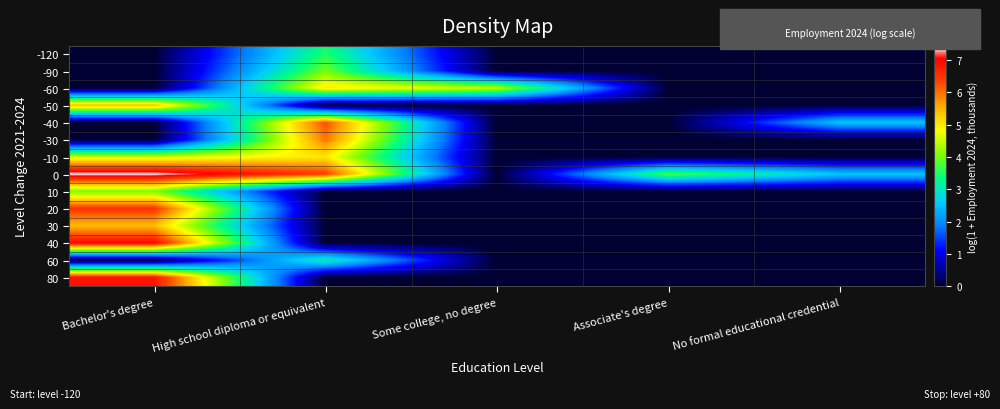

Rank the series by their maximum value, from lowest to highest.

60, -120, -90, 10, -60, -10, -50, 30, -30, -40, 20, 80, 40, 0